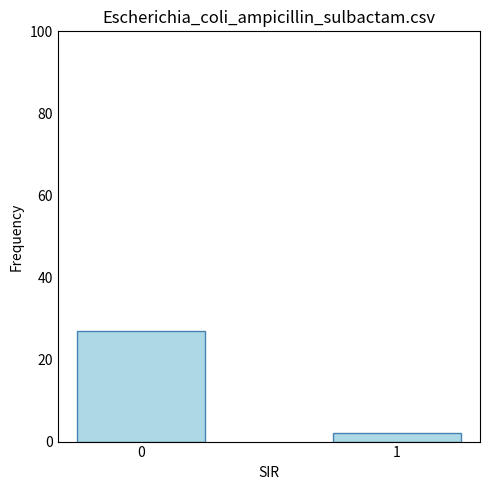

What value does the data have at 0, to the nearest 5?

25